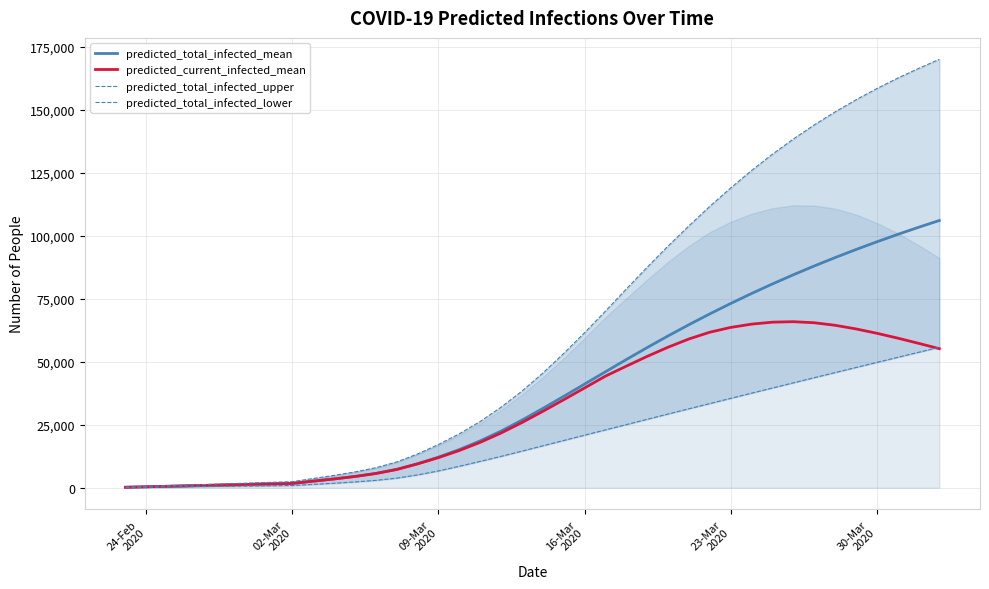

Is the value of predicted_total_infected_upper at 20 greater than the value of predicted_current_infected_mean at 39?

No